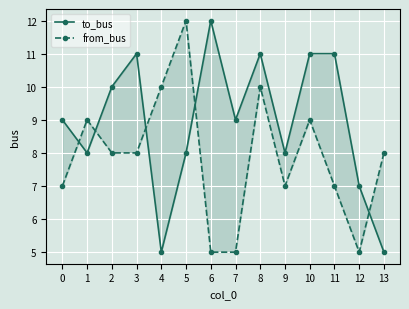

Reading right to left, list all the values displayed in this chart.

to_bus: 5	7	11	11	8	11	9	12	8	5	11	10	8	9
from_bus: 8	5	7	9	7	10	5	5	12	10	8	8	9	7